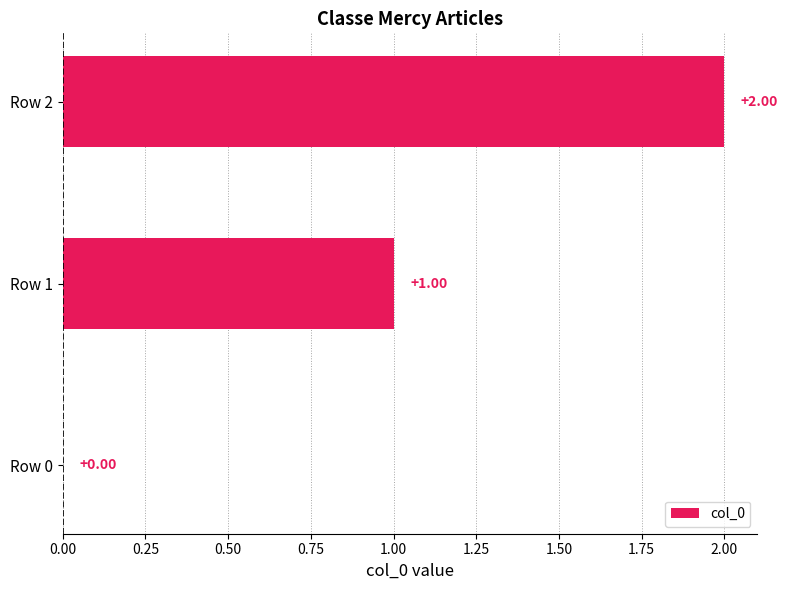

What is the sum of all values?

3